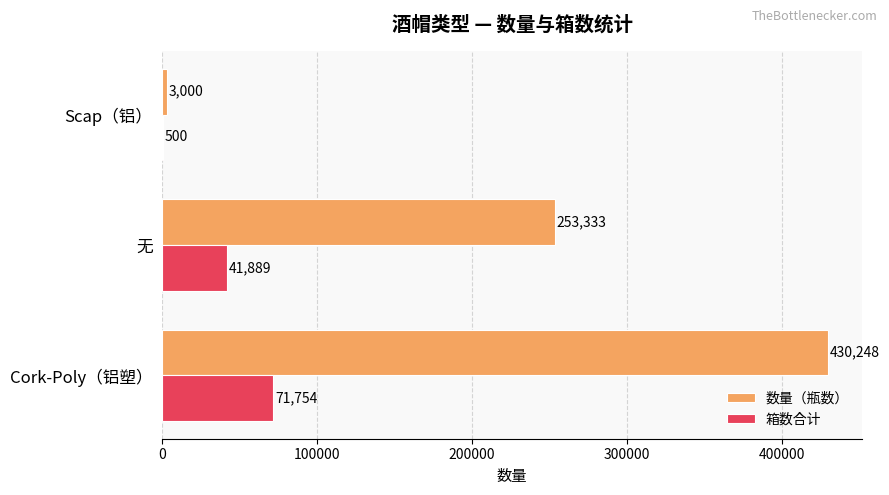

Which series has the largest total across all categories?

数量（瓶数）